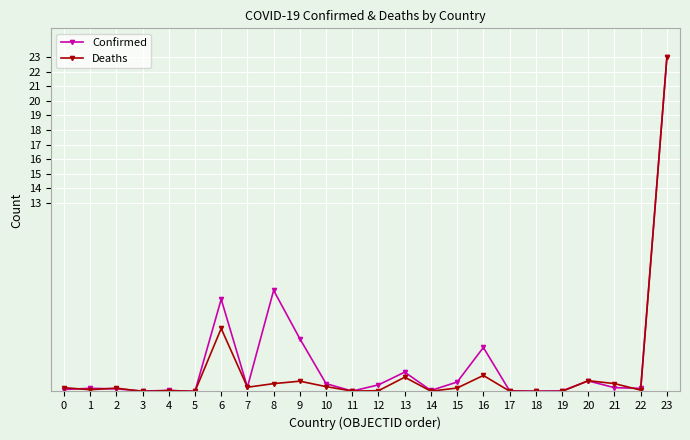

True or false: Deaths and Confirmed cross at least once.

True